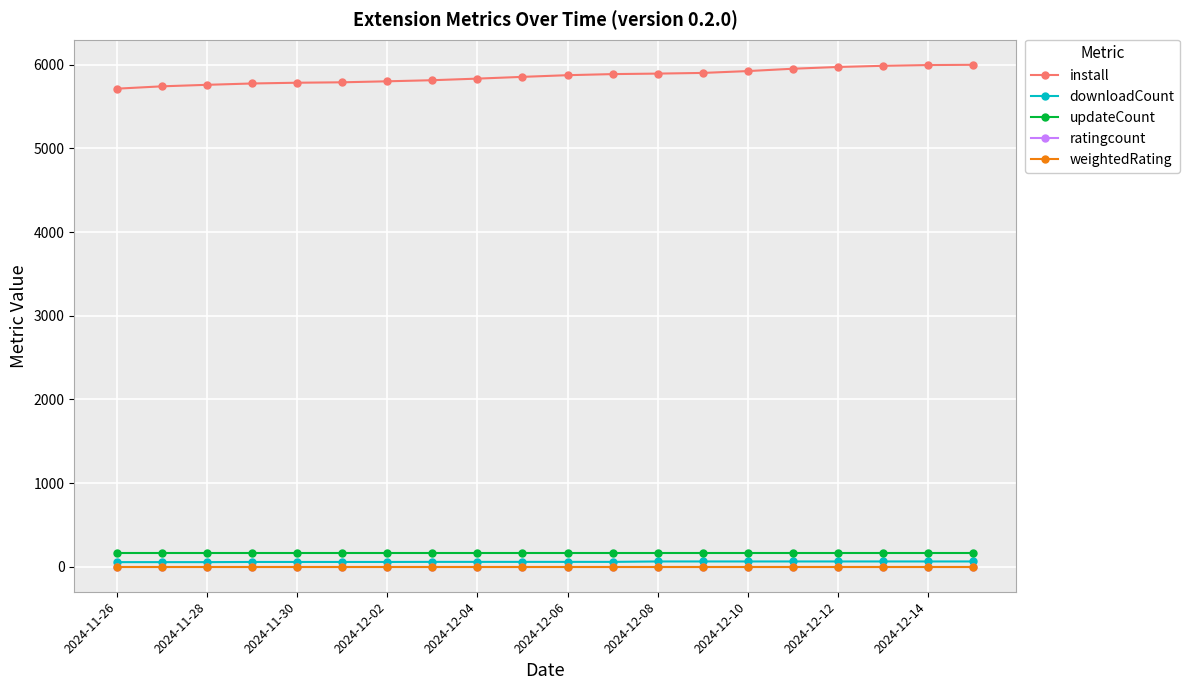

True or false: install and downloadCount intersect in this chart.

False